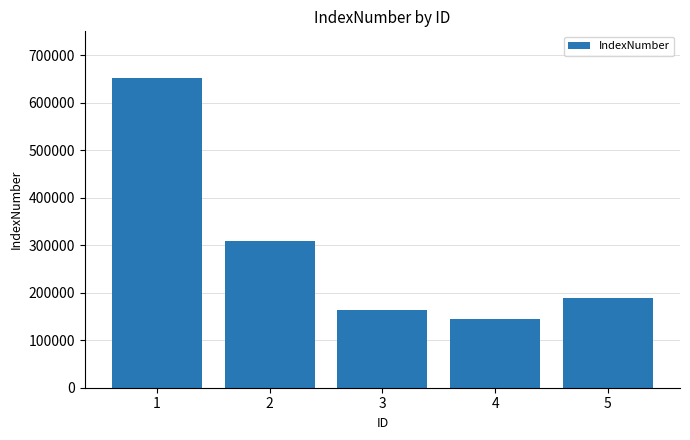

What is the minimum value shown in the chart?

143960